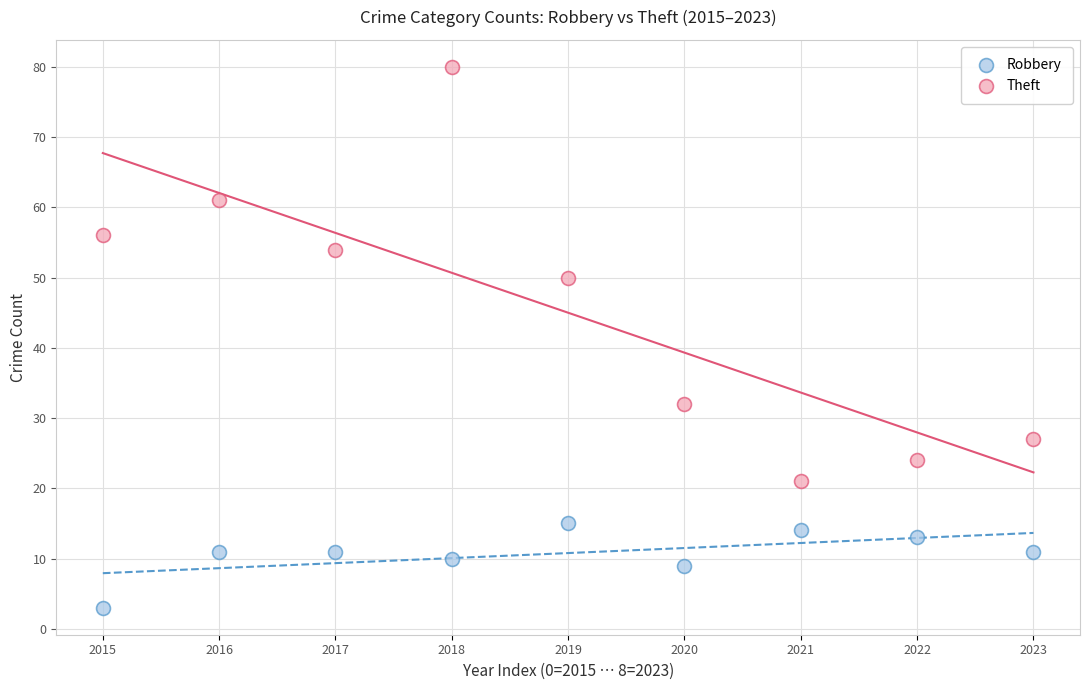

Which series contains the highest Y value?

Theft